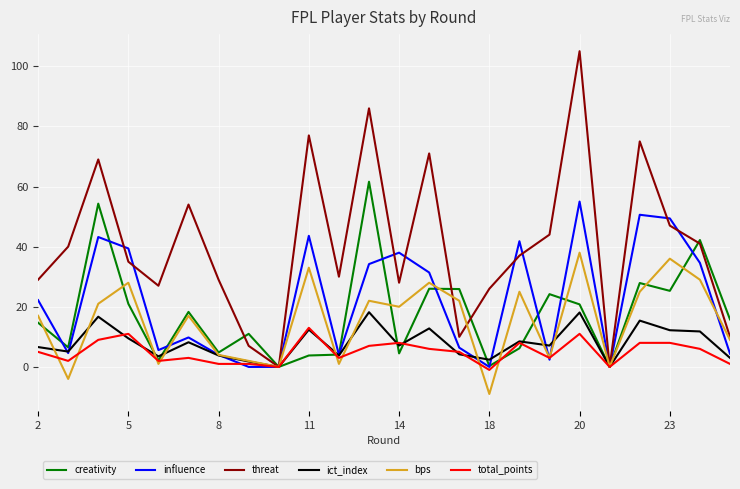

What is the lowest value of the bps series?

-9.0